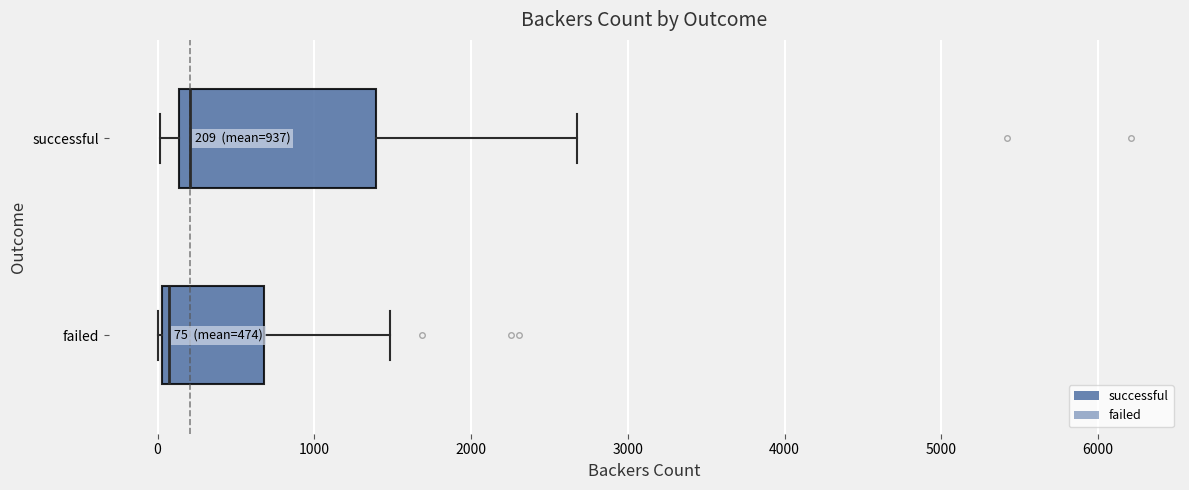

Which box's median line is the furthest to the right?

successful